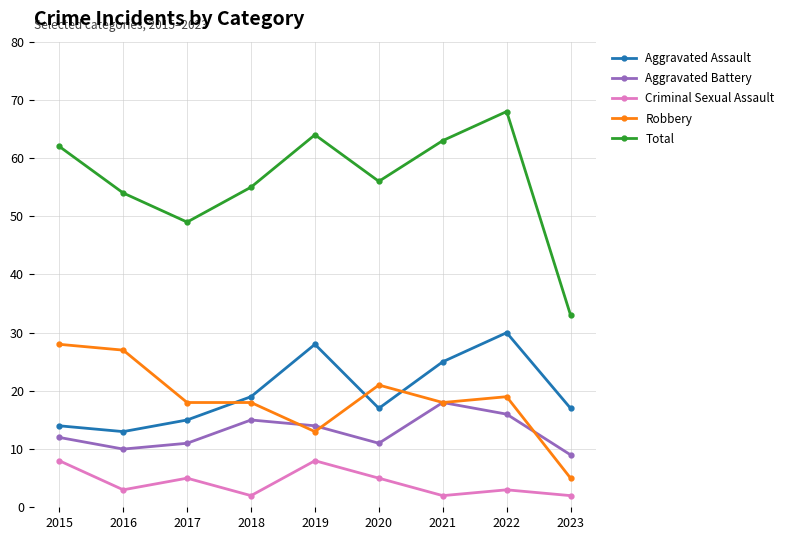

What is the total value across all series at 2021?

126